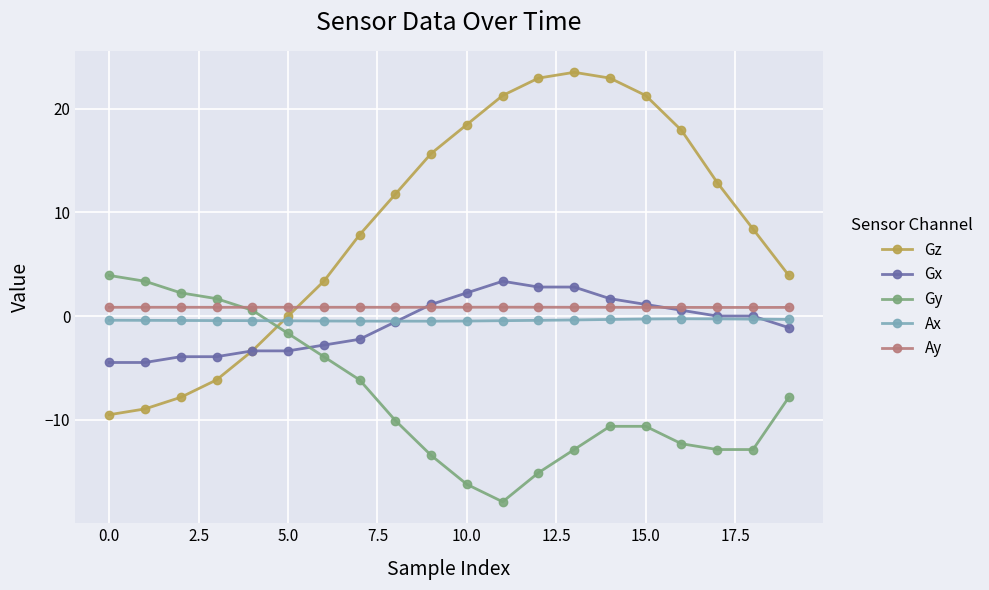

What is the value of the Gz point at the 9th from the left?

11.8